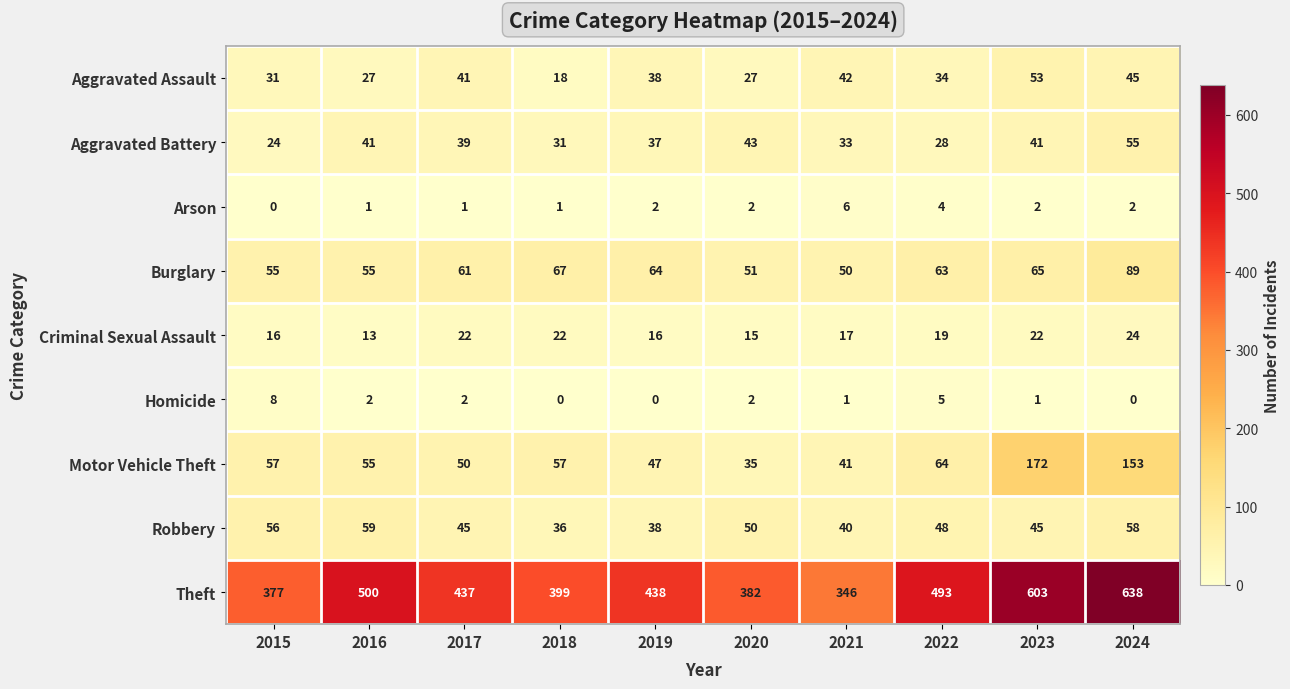

Which series has the widest spread of values?

Theft